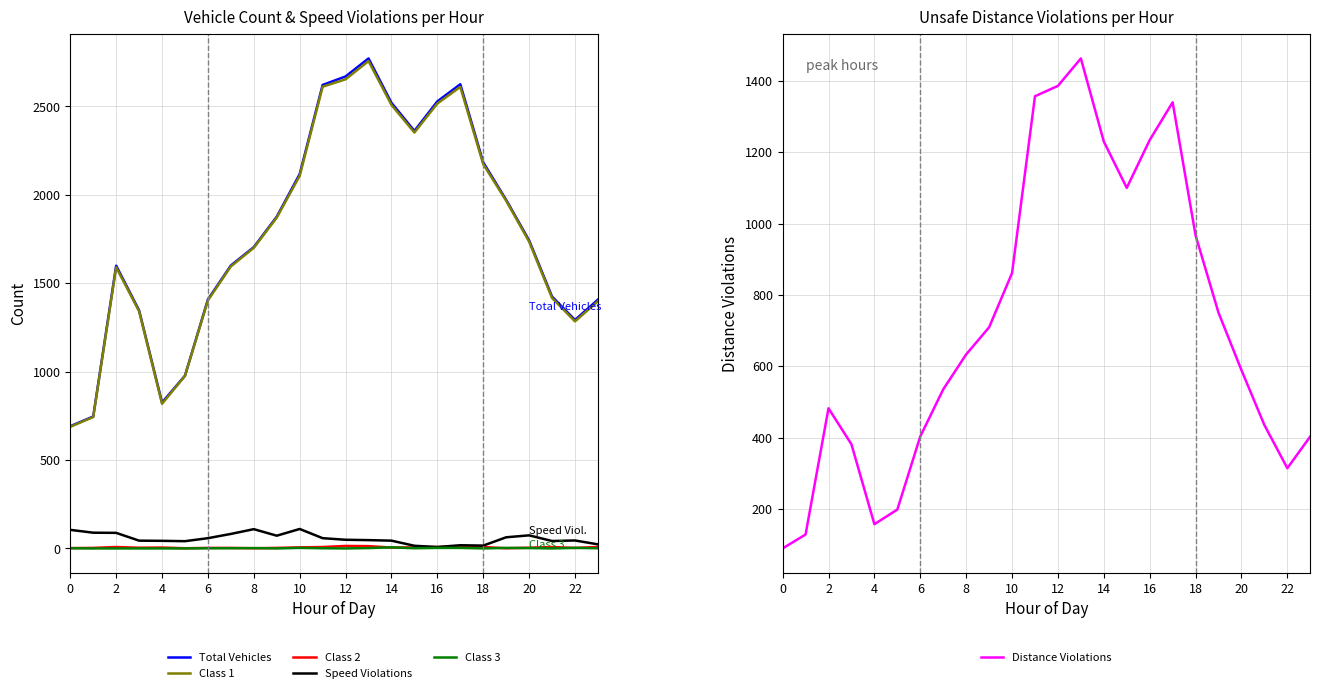

What is the highest value of the Speed Violations series?

110